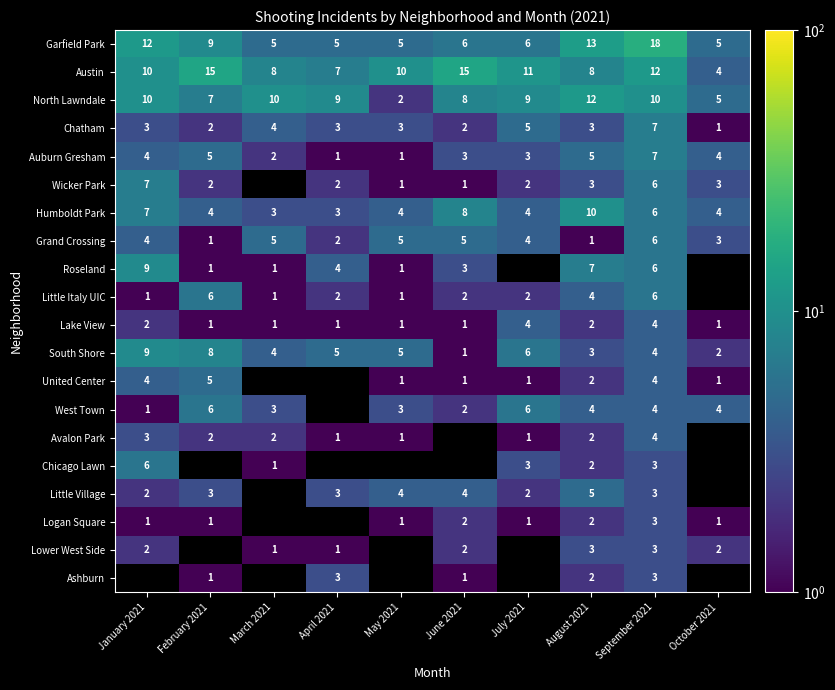

Is it true that Auburn Gresham equals 1 at April 2021?

True